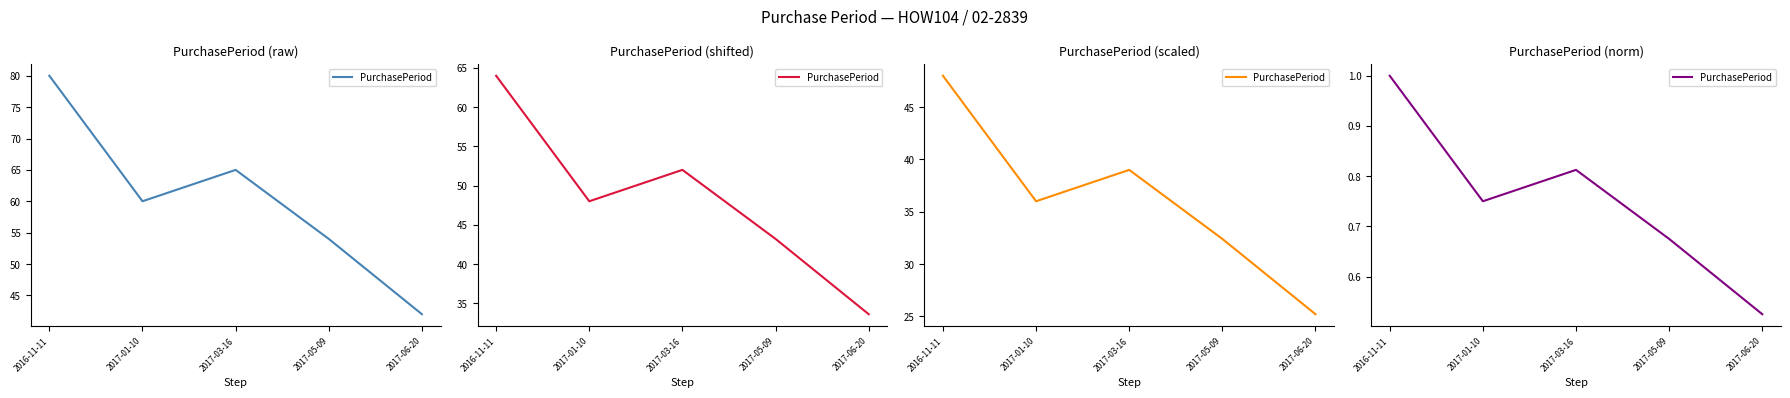

What is the label of the 2nd point from the right?

2017-05-09